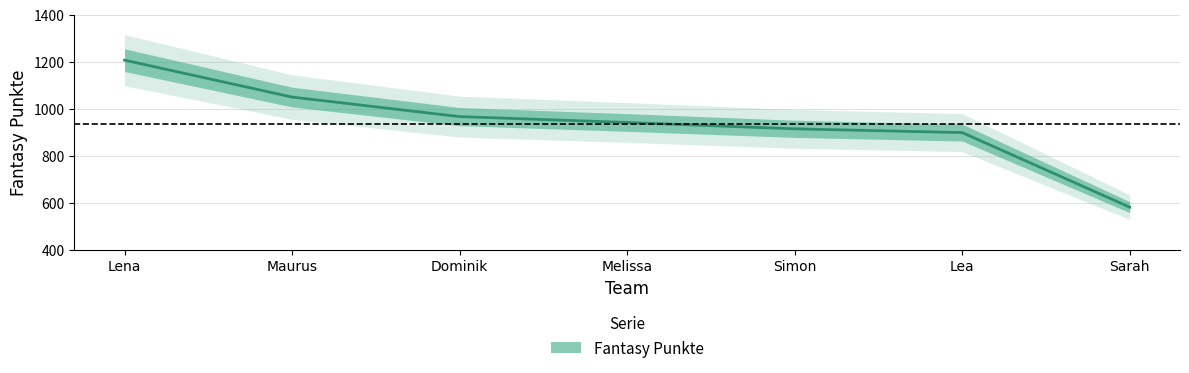

At which category does the chart reach its minimum across all series?

Sarah